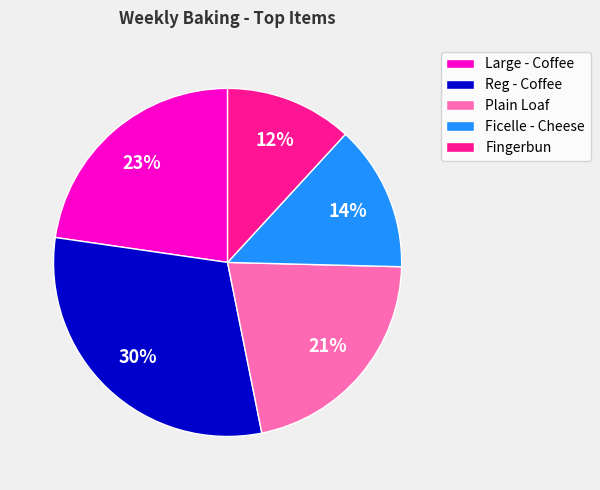

Which slice is the smallest?

Fingerbun